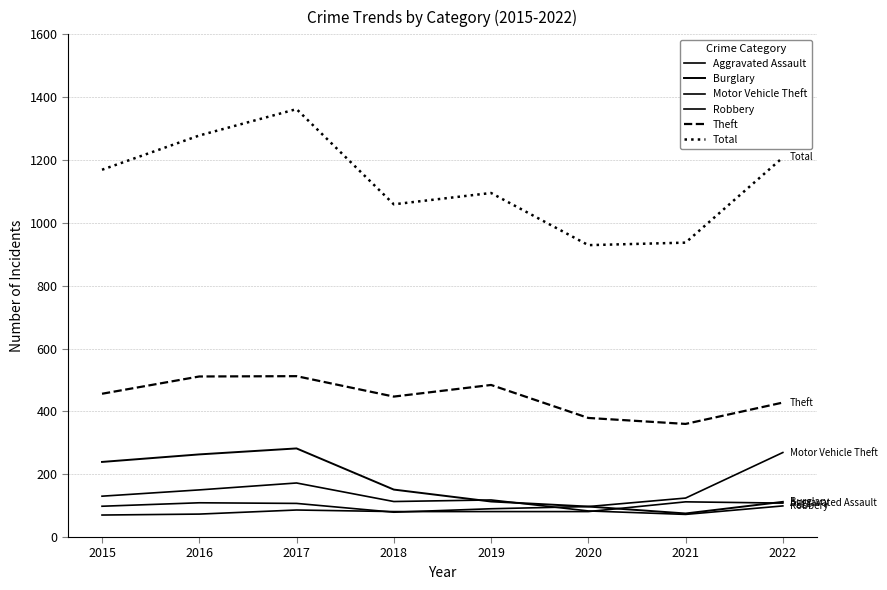

Which series has the largest range (max minus min)?

Total